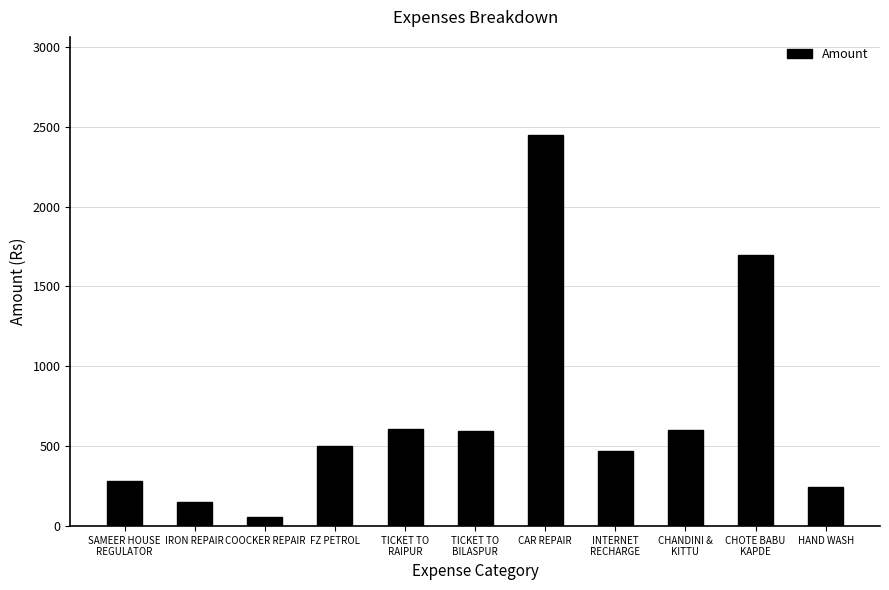

Which has a higher value, IRON REPAIR or COOCKER REPAIR?

IRON REPAIR